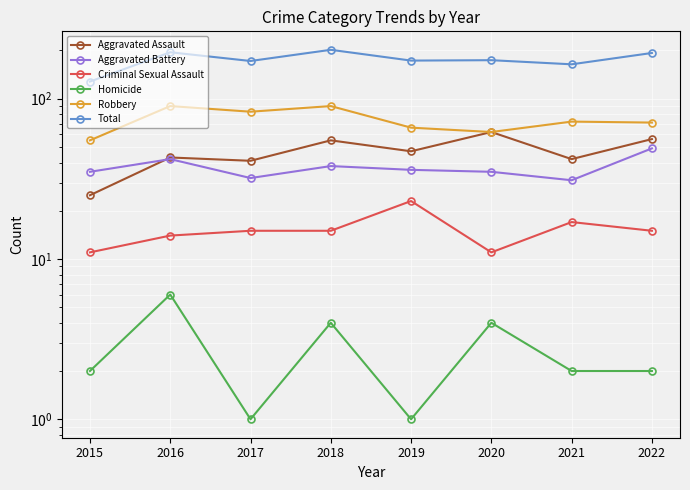

Reading left to right, extract all data points from this chart.

Aggravated Assault: 2015=25	2016=43	2017=41	2018=55	2019=47	2020=62	2021=42	2022=56
Aggravated Battery: 2015=35	2016=42	2017=32	2018=38	2019=36	2020=35	2021=31	2022=49
Criminal Sexual Assault: 2015=11	2016=14	2017=15	2018=15	2019=23	2020=11	2021=17	2022=15
Homicide: 2015=2	2016=6	2017=1	2018=4	2019=1	2020=4	2021=2	2022=2
Robbery: 2015=55	2016=90	2017=83	2018=90	2019=66	2020=62	2021=72	2022=71
Total: 2015=128	2016=195	2017=172	2018=202	2019=173	2020=174	2021=164	2022=193